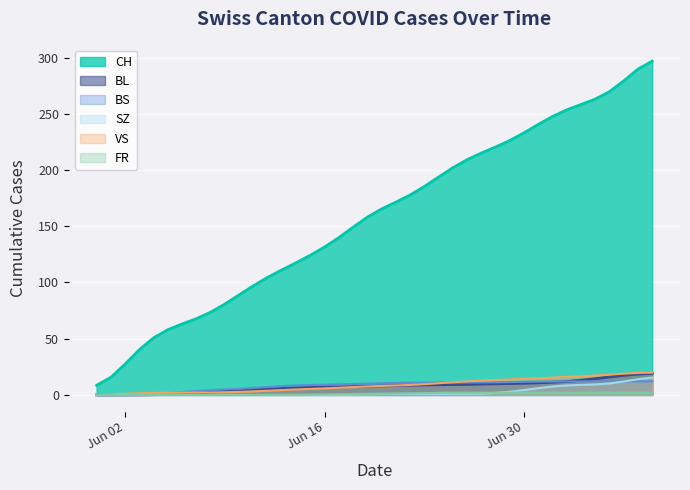

True or false: FR and CH cross at least once.

False